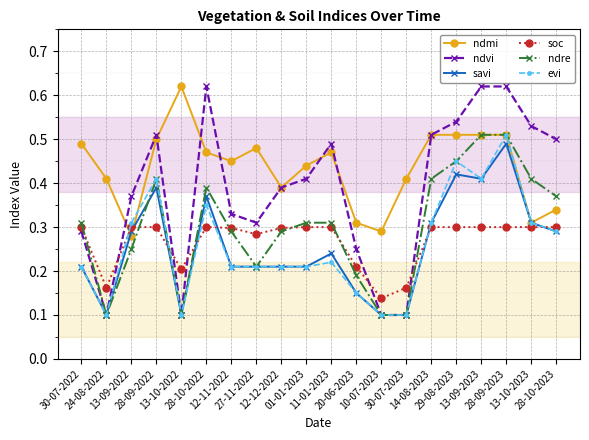

At how many categories does at least one series exceed 0?

20